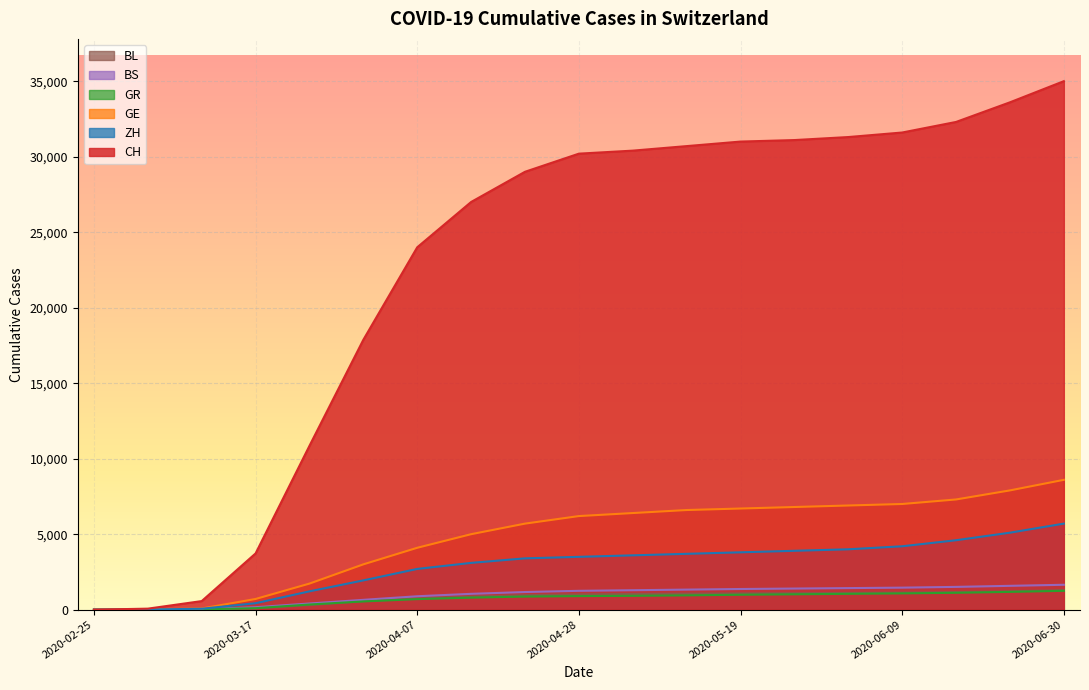

What is the sum of the GE values at 2020-03-03 and 2020-03-17?

724